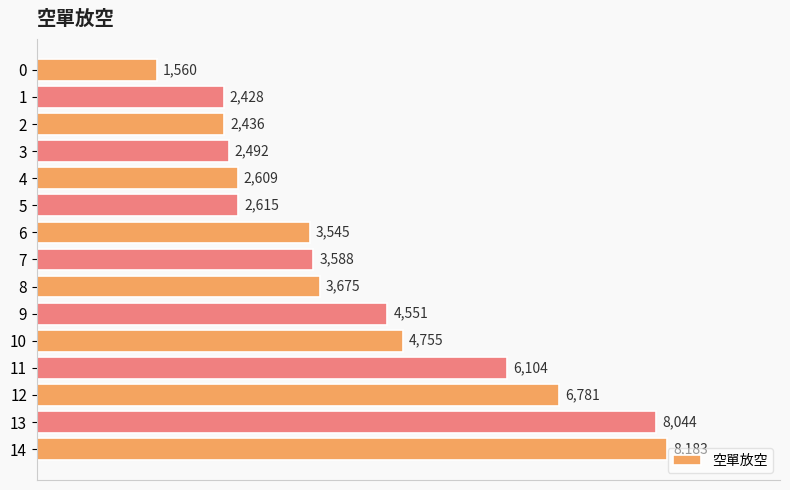

Count the number of categories in the chart.

15